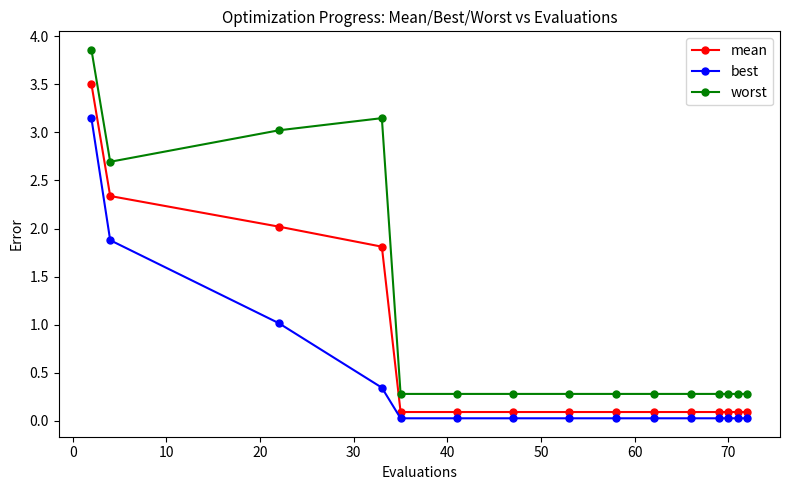

What is the difference between the maximum and minimum values in the worst series?

3.6